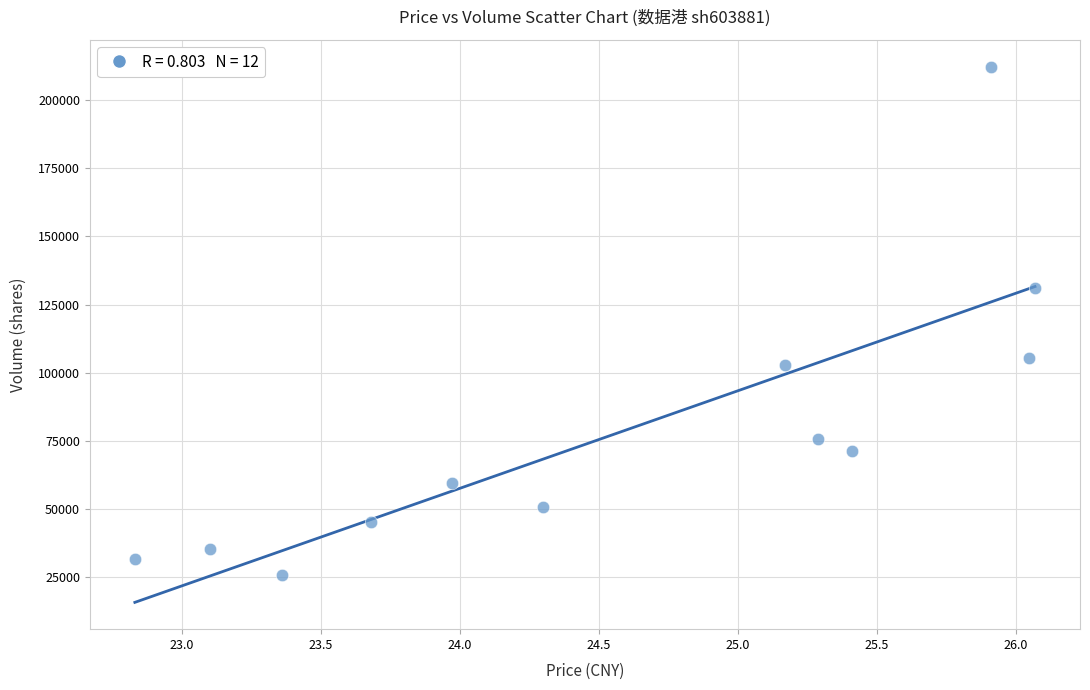

What is the average Y value?

78862